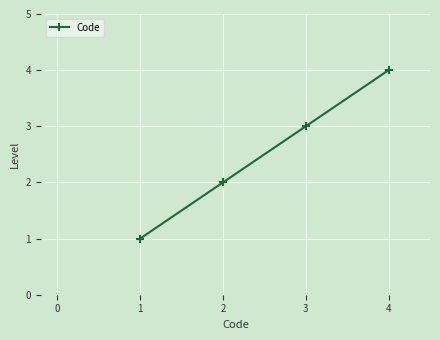

True or false: the data shows 1 at 3.

False